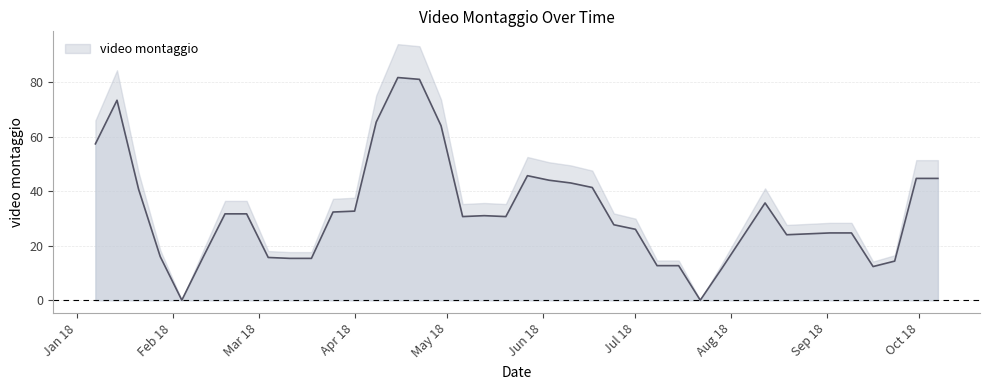

What is the label of the 17th point from the left?

2018-04-29